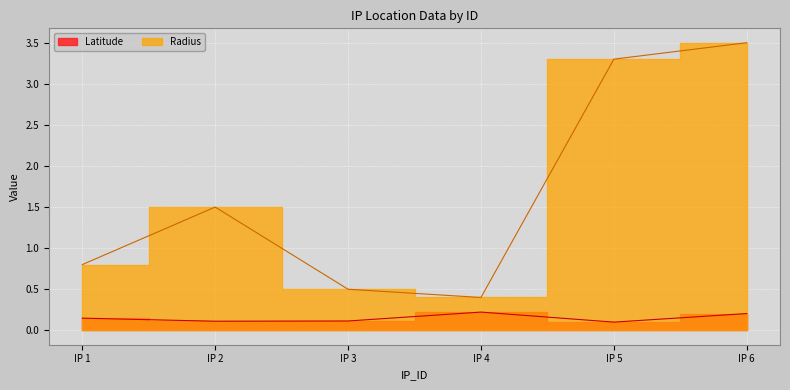

How many series are shown in this chart?

2